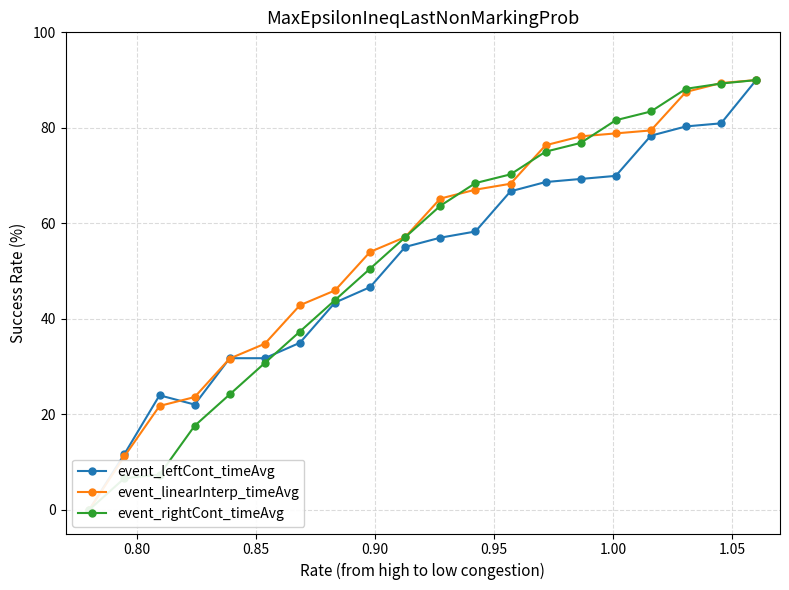

In event_leftCont_timeAvg, how many points are higher than both neighbors (excluding endpoints)?

1